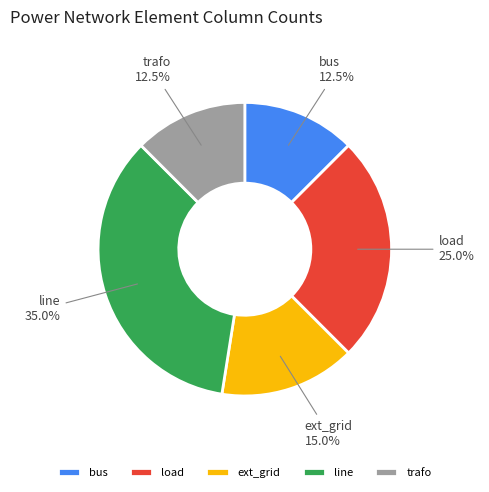

Do trafo and bus together represent more than half of the pie?

No